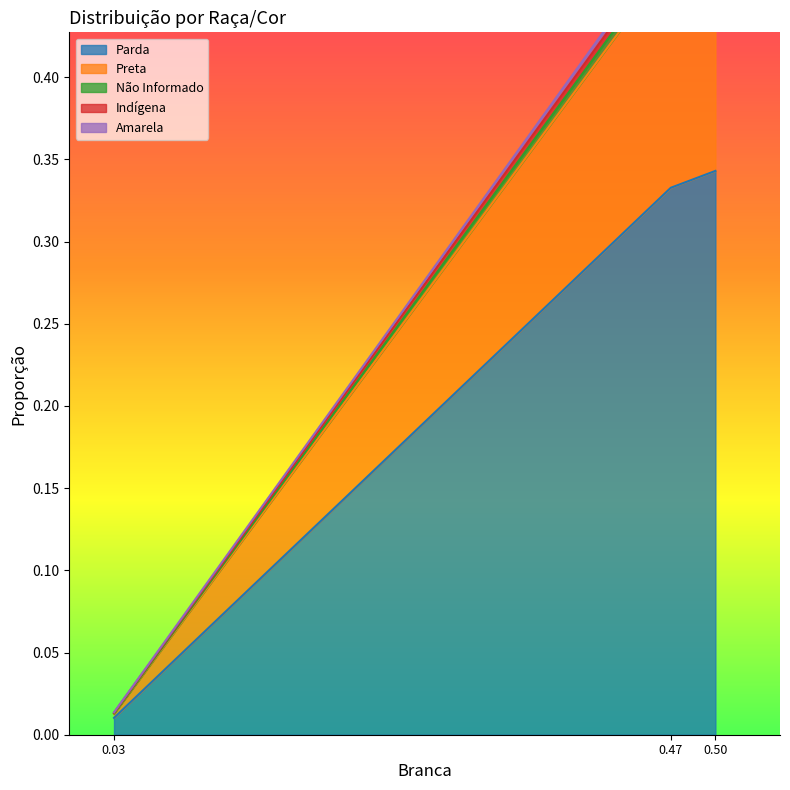

The value of Parda at 0.47 is 0.1. True or false?

False